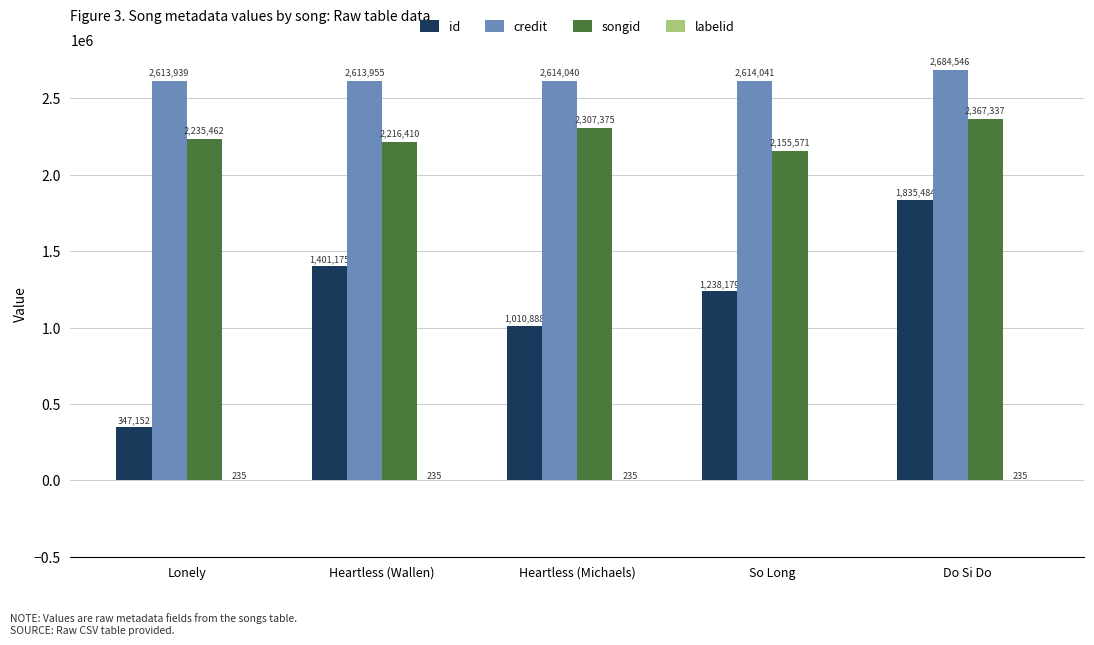

Which category has the highest value in the songid series?

Do Si Do